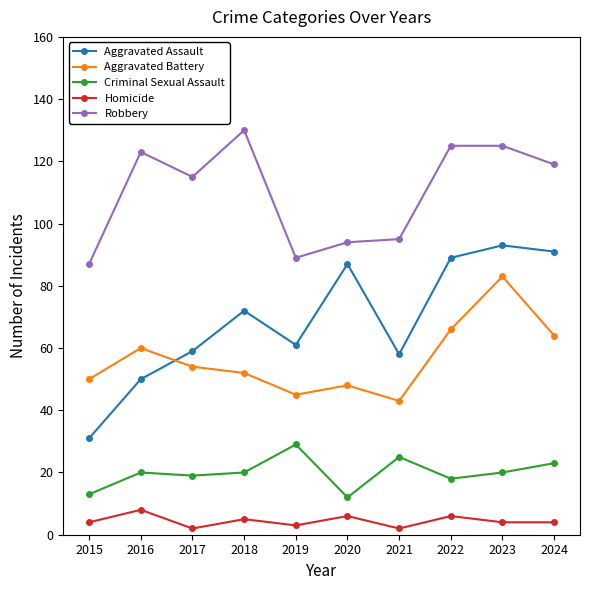

Reading left to right, list all the values displayed in this chart.

Aggravated Assault: 2015=31	2016=50	2017=59	2018=72	2019=61	2020=87	2021=58	2022=89	2023=93	2024=91
Aggravated Battery: 2015=50	2016=60	2017=54	2018=52	2019=45	2020=48	2021=43	2022=66	2023=83	2024=64
Criminal Sexual Assault: 2015=13	2016=20	2017=19	2018=20	2019=29	2020=12	2021=25	2022=18	2023=20	2024=23
Homicide: 2015=4	2016=8	2017=2	2018=5	2019=3	2020=6	2021=2	2022=6	2023=4	2024=4
Robbery: 2015=87	2016=123	2017=115	2018=130	2019=89	2020=94	2021=95	2022=125	2023=125	2024=119